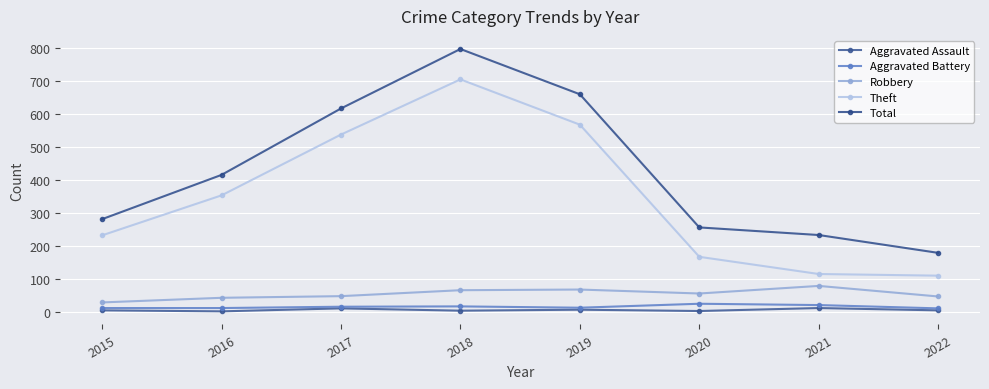

What is the sum of the Aggravated Assault values at 2022 and 2021?

19